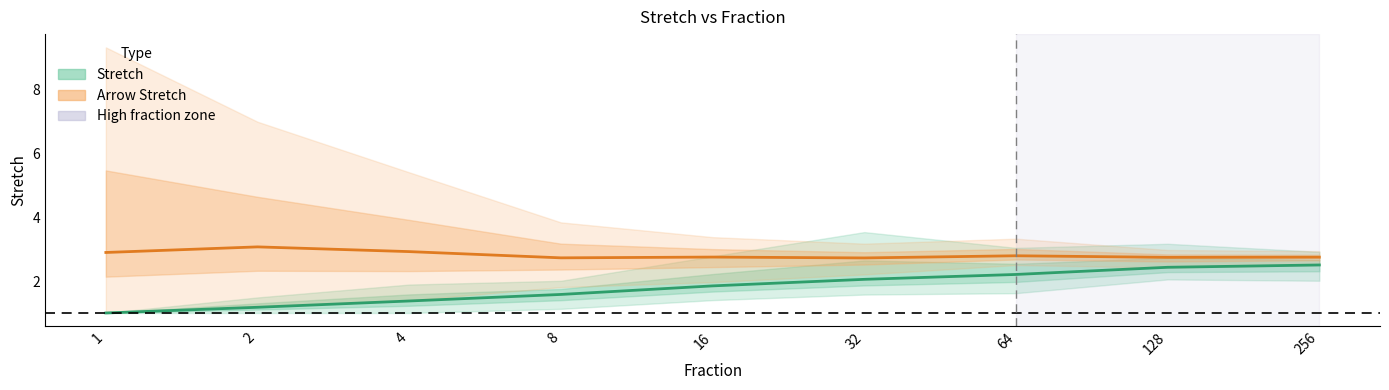

Reading right to left, list all the values displayed in this chart.

Stretch (mean): 2.5	2.4	2.2	2.1	1.8	1.6	1.4	1.2	1.0
Arrow Stretch (mean): 2.8	2.7	2.8	2.7	2.8	2.7	2.9	3.1	2.9